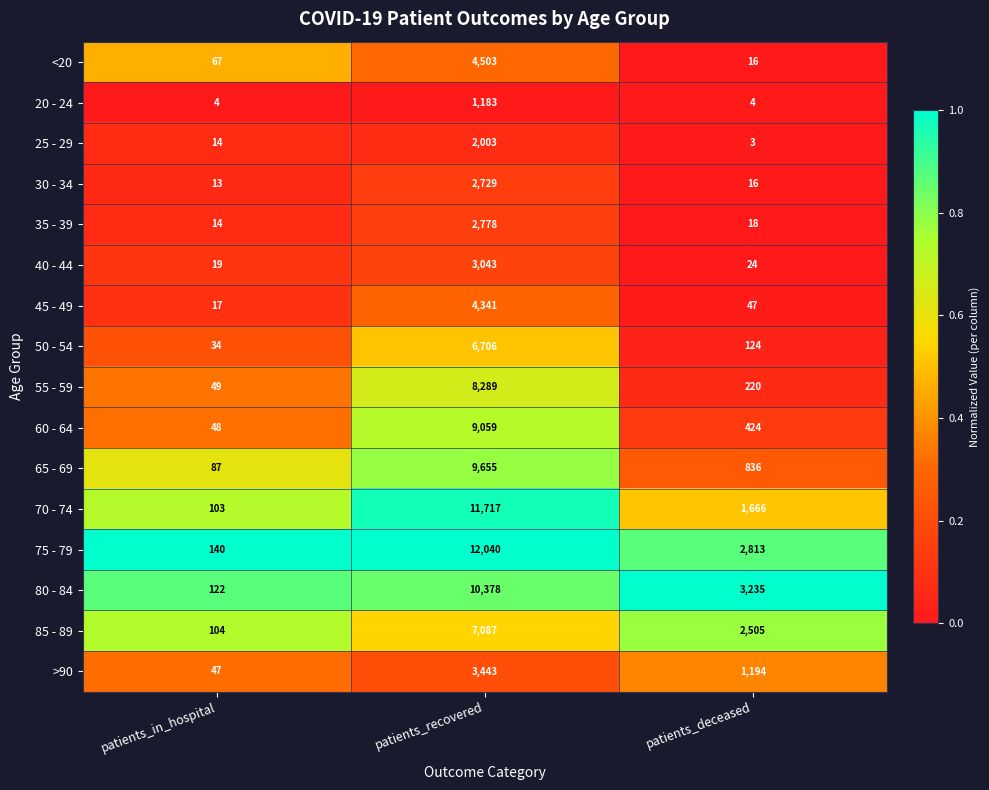

At patients_recovered, list the series in order from smallest to largest.

20 - 24, 25 - 29, 30 - 34, 35 - 39, 40 - 44, >90, 45 - 49, <20, 50 - 54, 85 - 89, 55 - 59, 60 - 64, 65 - 69, 80 - 84, 70 - 74, 75 - 79